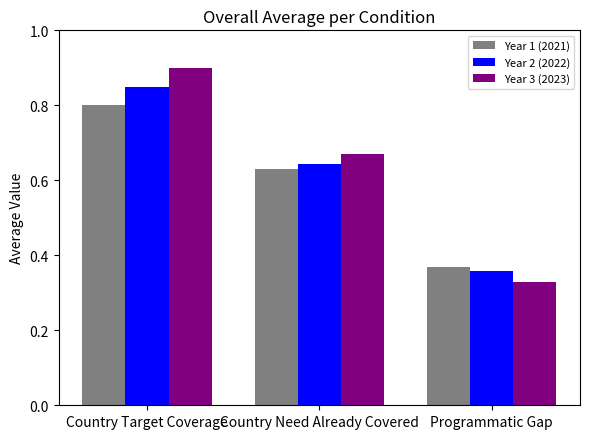

What are all the series names shown in the legend?

Year 1 (2021), Year 2 (2022), Year 3 (2023)